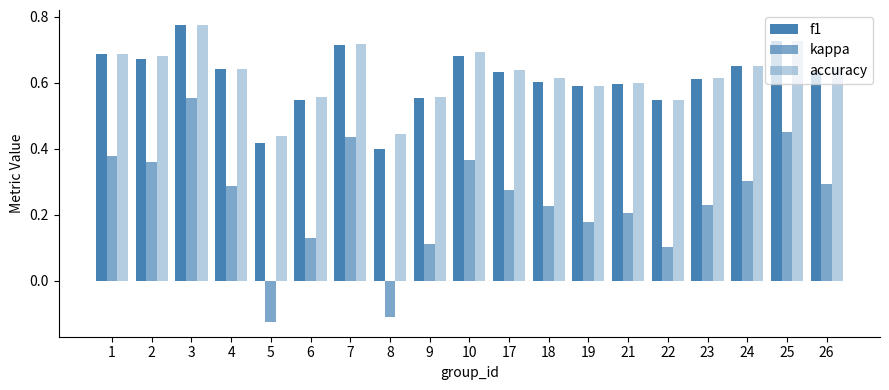

Which series has the largest total across all categories?

accuracy